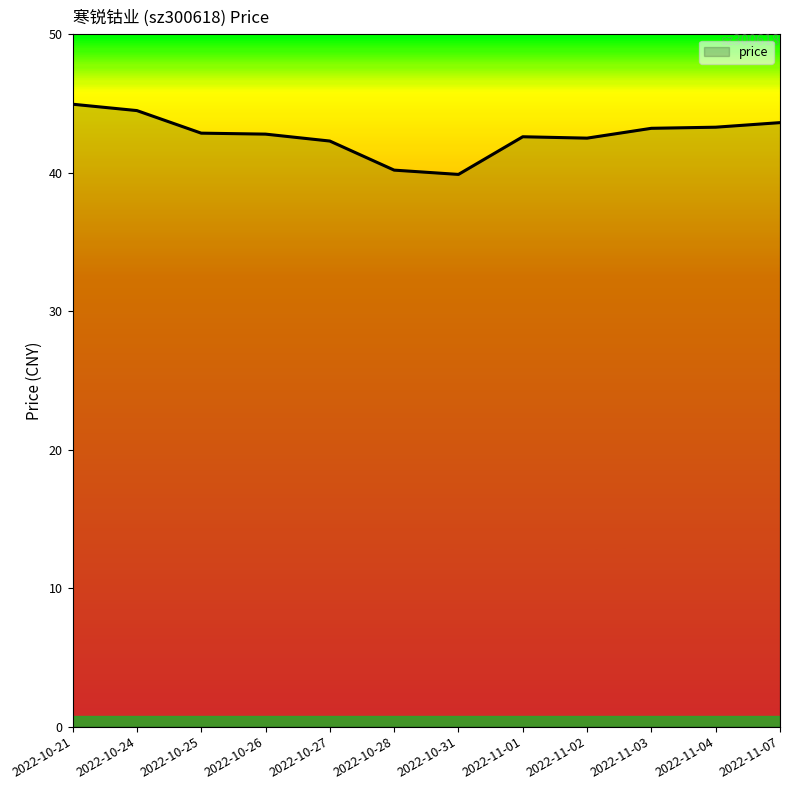

What value does the data have at 2022-11-02?

42.5